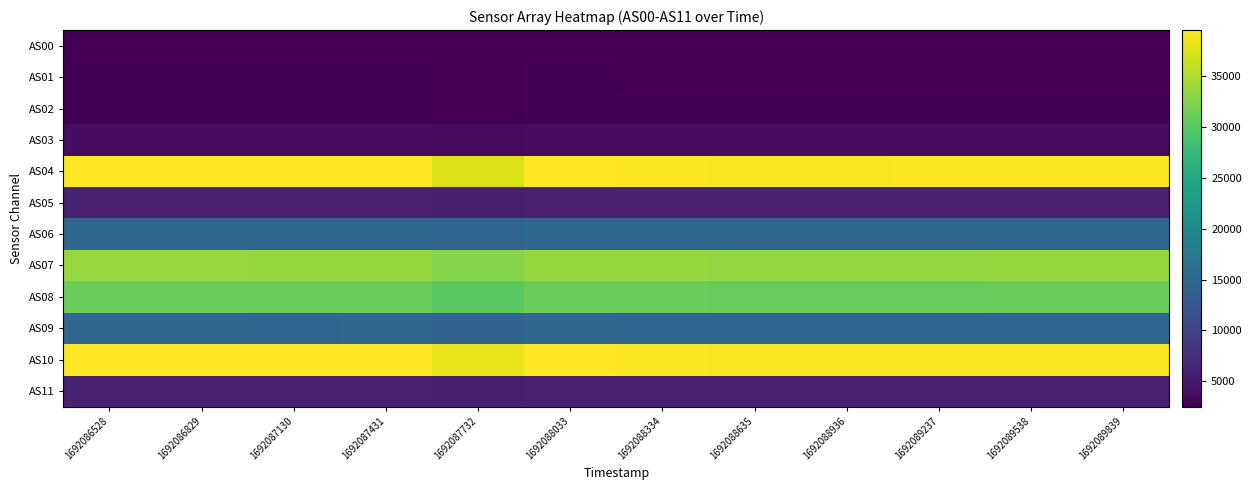

Reading left to right, list all the values displayed in this chart.

AS00: 1692086528=2617	1692086829=2617	1692087130=2611	1692087431=2616	1692087732=2498	1692088033=2613	1692088334=2609	1692088635=2599	1692088936=2600	1692089237=2601	1692089538=2604	1692089839=2606
AS01: 1692086528=2653	1692086829=2652	1692087130=2646	1692087431=2649	1692087732=2531	1692088033=2647	1692088334=2640	1692088635=2633	1692088936=2635	1692089237=2636	1692089538=2640	1692089839=2642
AS02: 1692086528=2698	1692086829=2697	1692087130=2689	1692087431=2694	1692087732=2572	1692088033=2692	1692088334=2686	1692088635=2676	1692088936=2679	1692089237=2678	1692089538=2682	1692089839=2686
AS03: 1692086528=3759	1692086829=3757	1692087130=3748	1692087431=3751	1692087732=3582	1692088033=3752	1692088334=3741	1692088635=3728	1692088936=3730	1692089237=3730	1692089538=3736	1692089839=3743
AS04: 1692086528=39517	1692086829=39520	1692087130=39405	1692087431=39461	1692087732=37569	1692088033=39447	1692088334=39359	1692088635=39220	1692088936=39248	1692089237=39257	1692089538=39279	1692089839=39340
AS05: 1692086528=5964	1692086829=5960	1692087130=5946	1692087431=5956	1692087732=5680	1692088033=5960	1692088334=5934	1692088635=5924	1692088936=5926	1692089237=5920	1692089538=5929	1692089839=5940
AS06: 1692086528=15056	1692086829=15045	1692087130=15012	1692087431=15040	1692087732=14593	1692088033=15024	1692088334=14992	1692088635=14952	1692088936=14969	1692089237=14962	1692089538=14979	1692089839=15005
AS07: 1692086528=33802	1692086829=33777	1692087130=33686	1692087431=33737	1692087732=32781	1692088033=33756	1692088334=33648	1692088635=33548	1692088936=33576	1692089237=33564	1692089538=33619	1692089839=33659
AS08: 1692086528=31215	1692086829=31213	1692087130=31121	1692087431=31175	1692087732=30260	1692088033=31172	1692088334=31073	1692088635=30969	1692088936=30993	1692089237=30987	1692089538=31037	1692089839=31083
AS09: 1692086528=14702	1692086829=14693	1692087130=14643	1692087431=14669	1692087732=14231	1692088033=14673	1692088334=14611	1692088635=14558	1692088936=14566	1692089237=14560	1692089538=14589	1692089839=14617
AS10: 1692086528=39545	1692086829=39531	1692087130=39405	1692087431=39465	1692087732=38345	1692088033=39483	1692088334=39359	1692088635=39245	1692088936=39274	1692089237=39262	1692089538=39307	1692089839=39350
AS11: 1692086528=5970	1692086829=5968	1692087130=5958	1692087431=5962	1692087732=5779	1692088033=5966	1692088334=5940	1692088635=5930	1692088936=5932	1692089237=5928	1692089538=5936	1692089839=5944